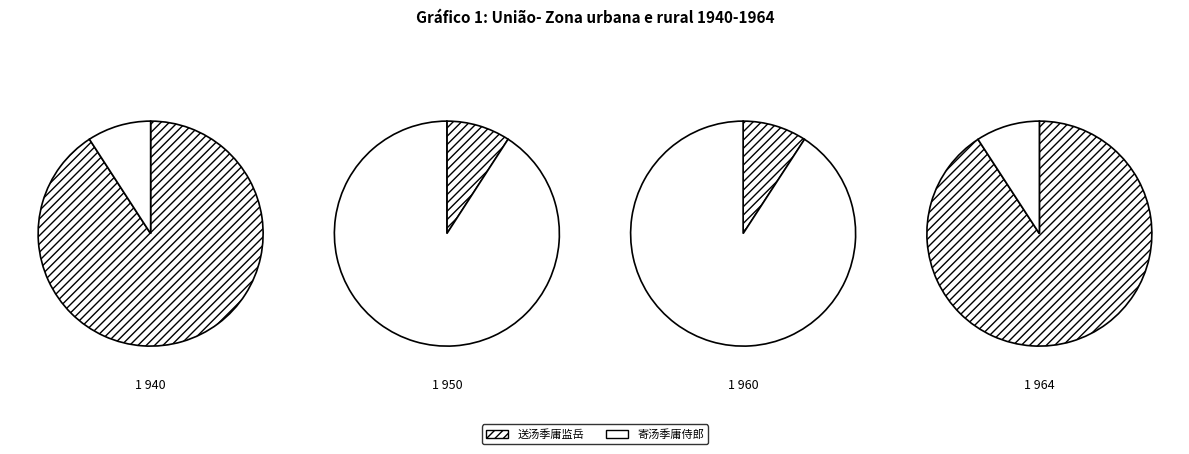

Is it true that 寄汤季庸侍郎 (88423) is 14% of the pie?

False